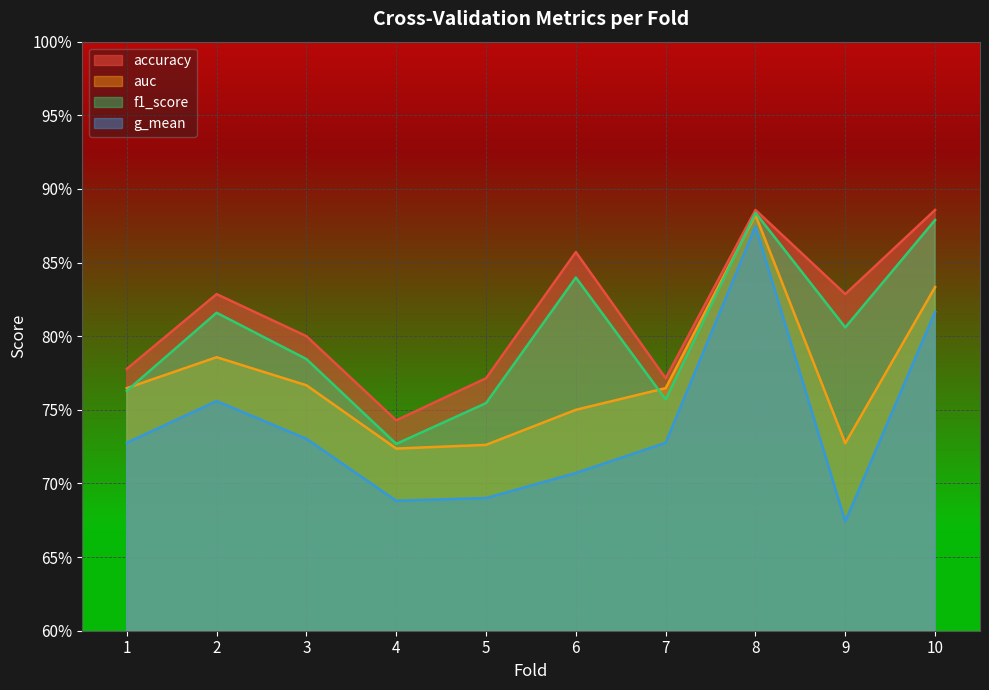

Between 6 and 1, which is larger?

6